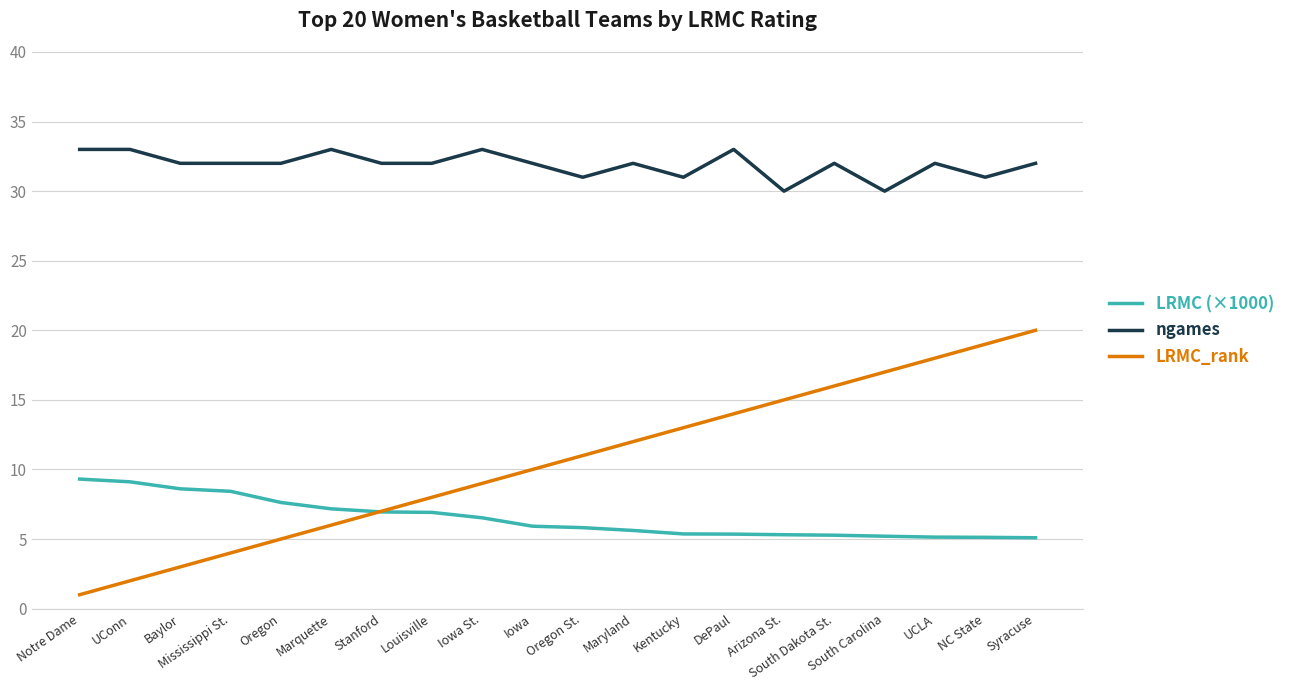

What is the difference between the second highest and second lowest values in the LRMC (×1000) series?

4.0